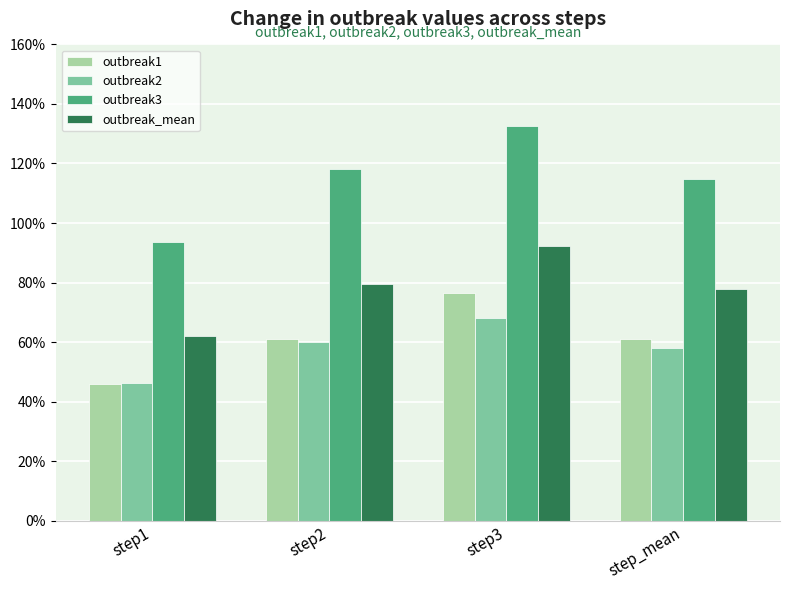

What is the value of the outbreak_mean bar at the 3rd from the left?

0.9